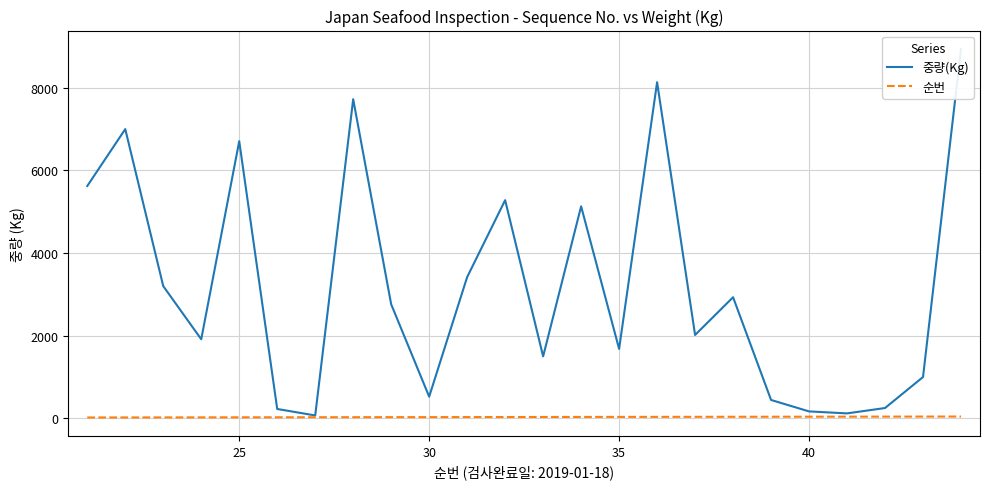

True or false: 순번 has a value of 37 at 30.

False